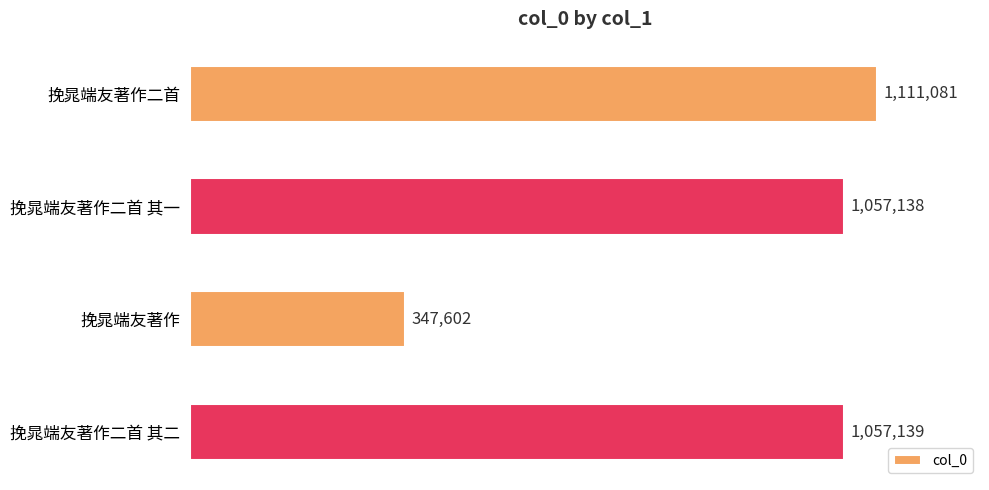

What is the change in value from 挽晁端友著作二首 to 挽晁端友著作二首 其一?

-53943